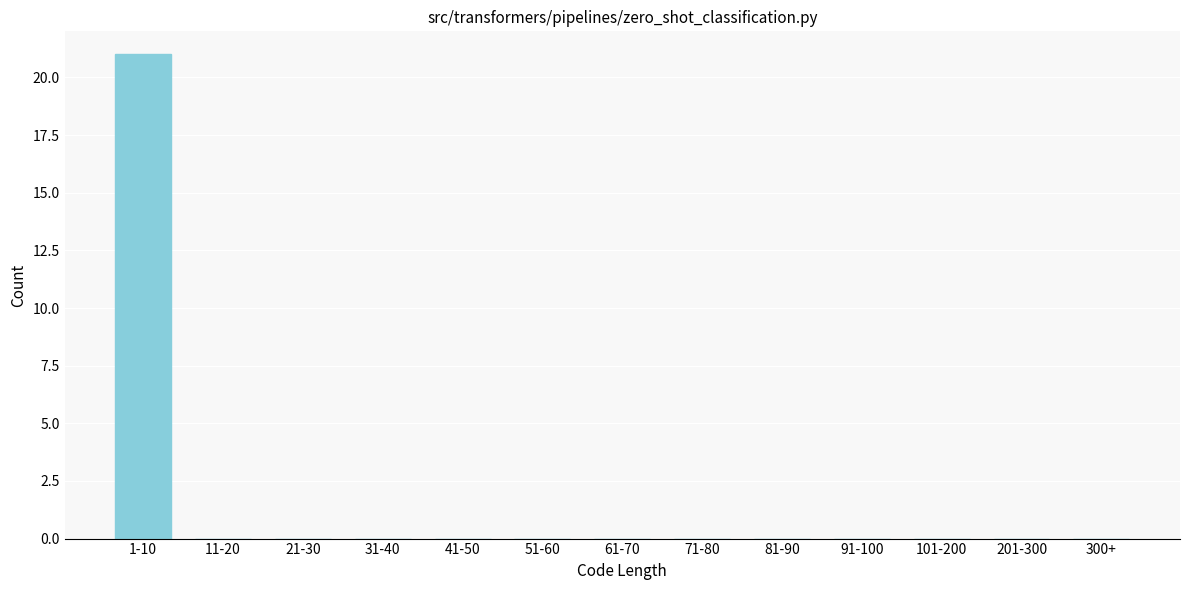

Reading left to right, transcribe all the data shown in this chart.

1-10=21	11-20=0	21-30=0	31-40=0	41-50=0	51-60=0	61-70=0	71-80=0	81-90=0	91-100=0	101-200=0	201-300=0	300+=0